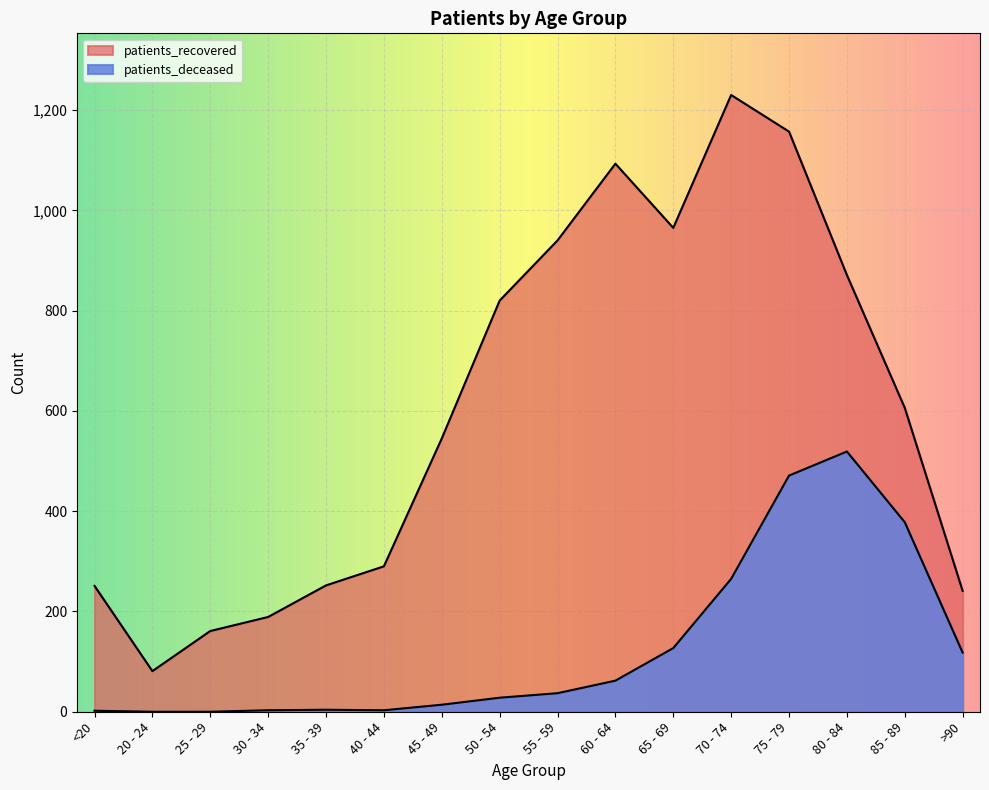

Reading left to right, list all the values displayed in this chart.

patients_deceased: <20=2	20 - 24=0	25 - 29=0	30 - 34=3	35 - 39=4	40 - 44=3	45 - 49=14	50 - 54=28	55 - 59=37	60 - 64=62	65 - 69=127	70 - 74=265	75 - 79=471	80 - 84=519	85 - 89=378	>90=118
patients_recovered: <20=251	20 - 24=81	25 - 29=161	30 - 34=189	35 - 39=252	40 - 44=290	45 - 49=545	50 - 54=820	55 - 59=940	60 - 64=1093	65 - 69=965	70 - 74=1230	75 - 79=1157	80 - 84=871	85 - 89=606	>90=241